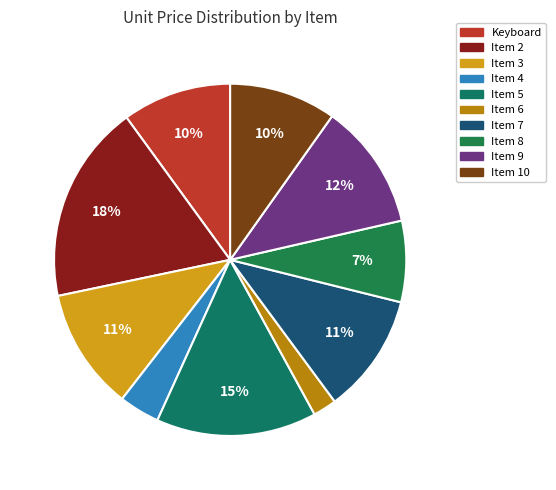

What is the change in value from Item 6 to Item 10?

+39